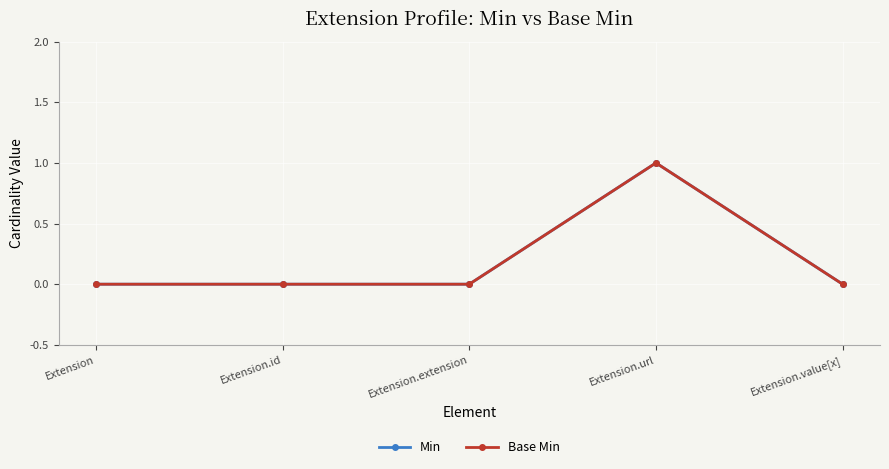

Reading left to right, extract all data points from this chart.

Min: Extension=0	Extension.id=0	Extension.extension=0	Extension.url=1	Extension.value[x]=0
Base Min: Extension=0	Extension.id=0	Extension.extension=0	Extension.url=1	Extension.value[x]=0